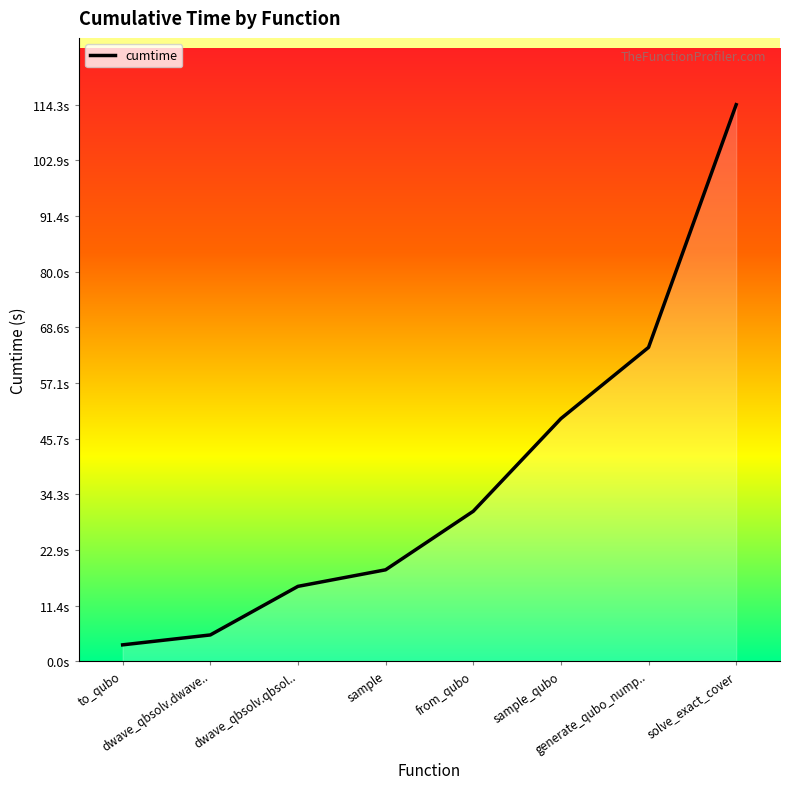

What is the minimum value shown in the chart?

3.4